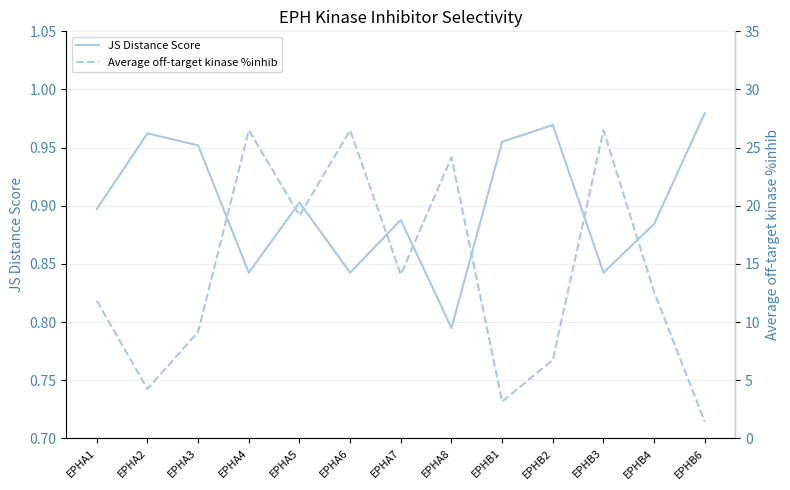

What is the value of the JS Distance Score point at the 1st from the left?

0.9